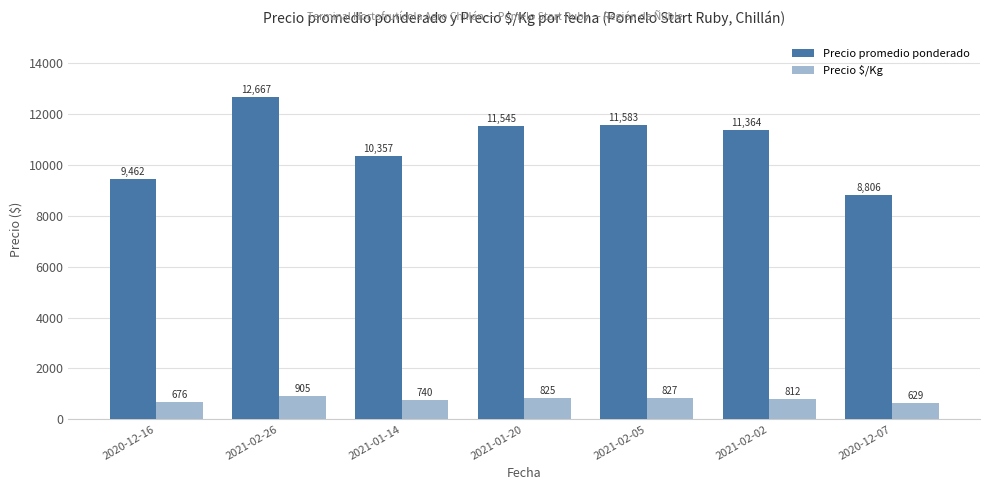

What position from the left is 2021-01-20?

4